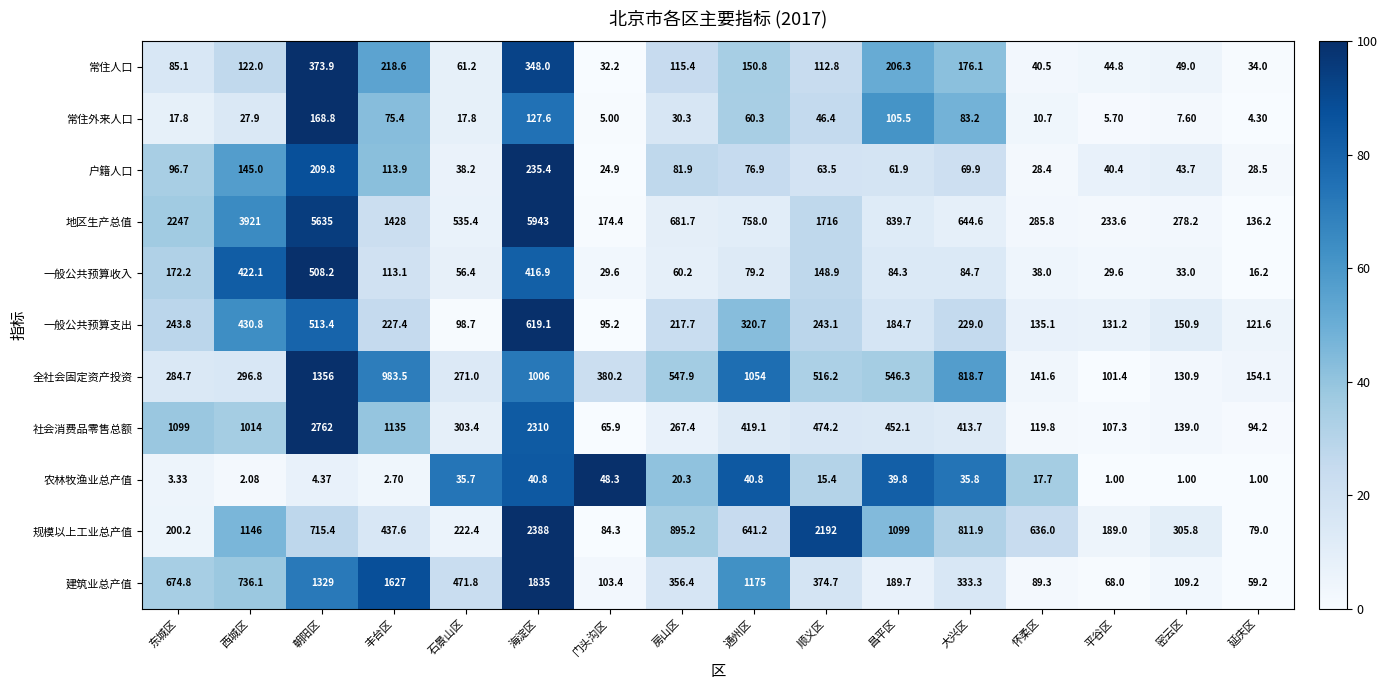

What is the maximum value shown in the chart?

5943.0